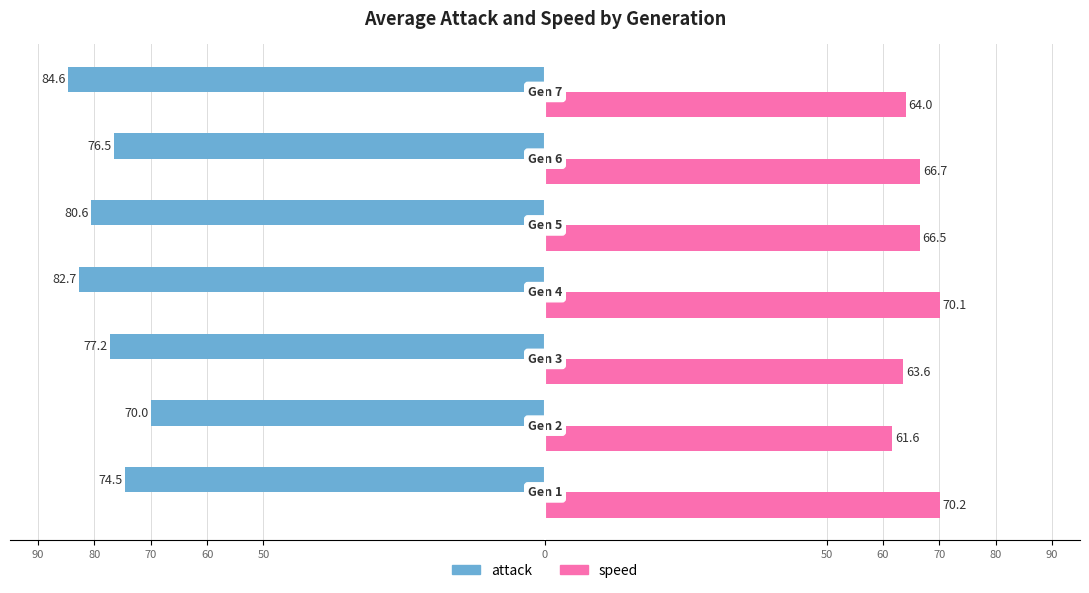

What are all the series names shown in the legend?

attack, speed